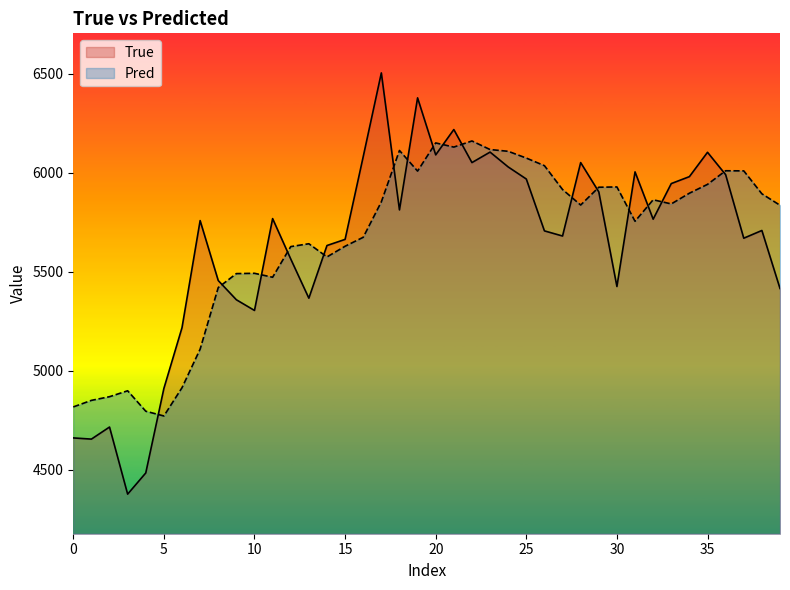

What value does the True series have at 19?

6379.0